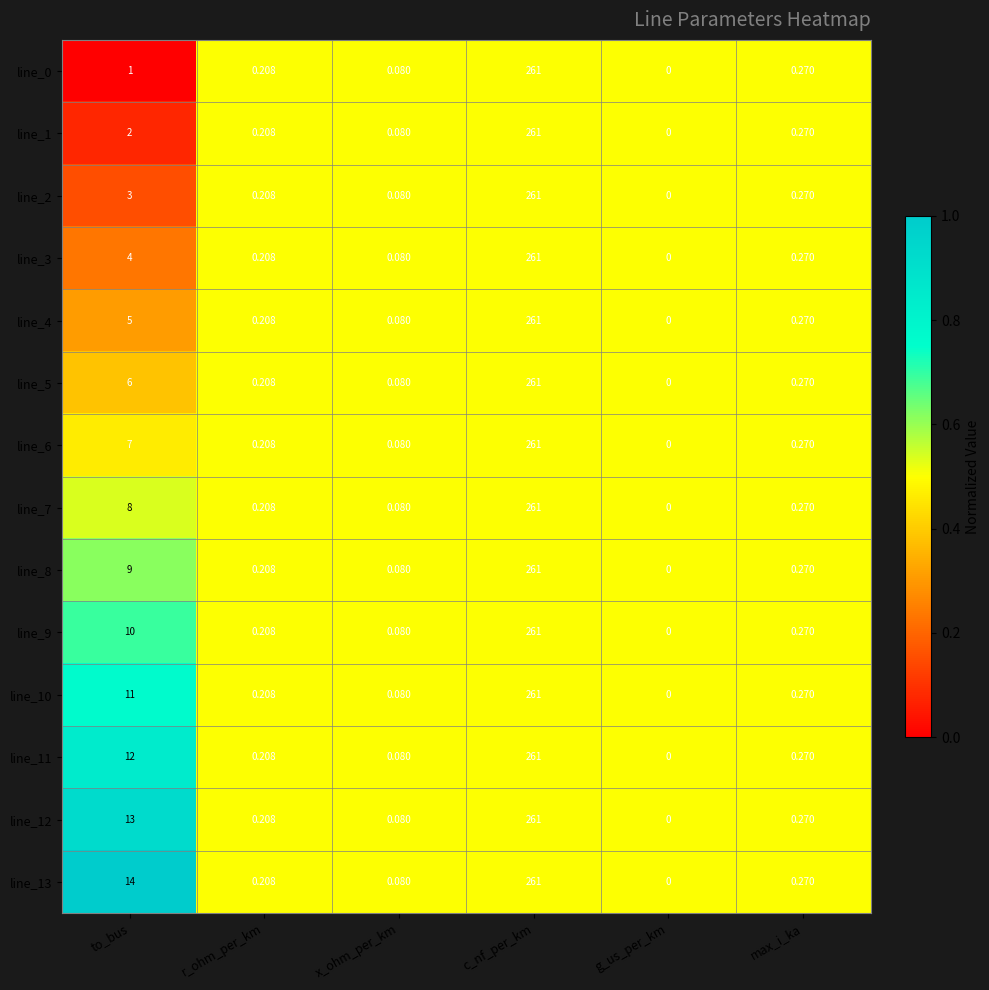

Which category has the highest value in the line_6 series?

c_nf_per_km